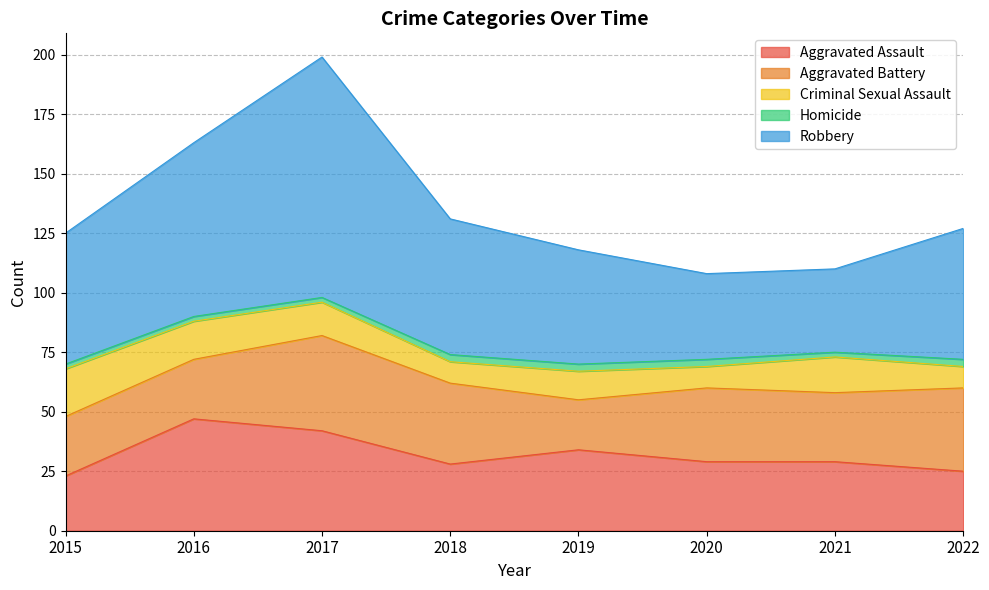

Which series has the widest spread of values?

Robbery